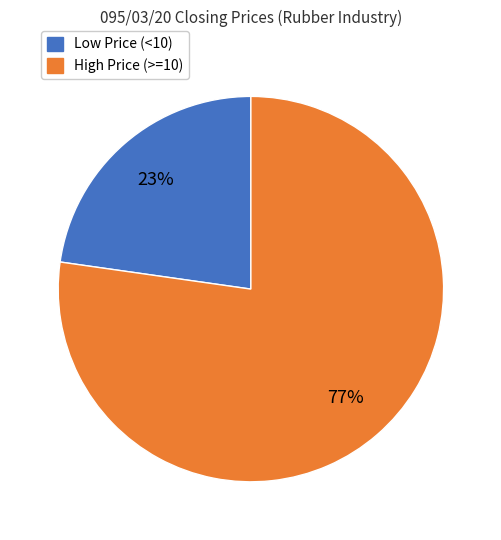

Is it true that High Price (>=10) is 91% of the pie?

False